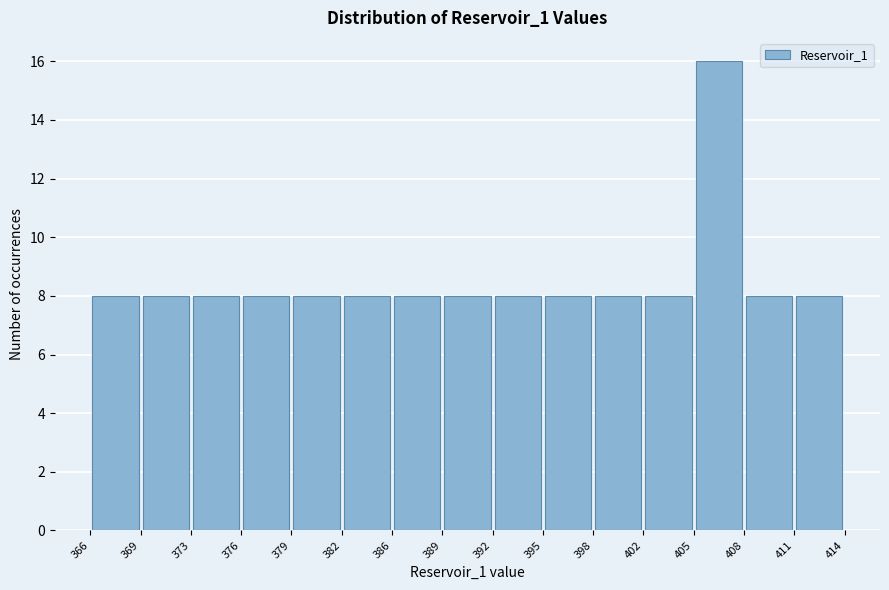

Reading left to right, transcribe this chart: for each bar, give the range it covers on the x-axis and its height. The values are not printed on the chart, so give them approximately, as read against the axis.

366 to 369: 8
369 to 373: 8
373 to 376: 8
376 to 379: 8
379 to 382: 8
382 to 386: 8
386 to 389: 8
389 to 392: 8
392 to 395: 8
395 to 398: 8
398 to 402: 8
402 to 405: 8
405 to 408: 16
408 to 411: 8
411 to 414: 8